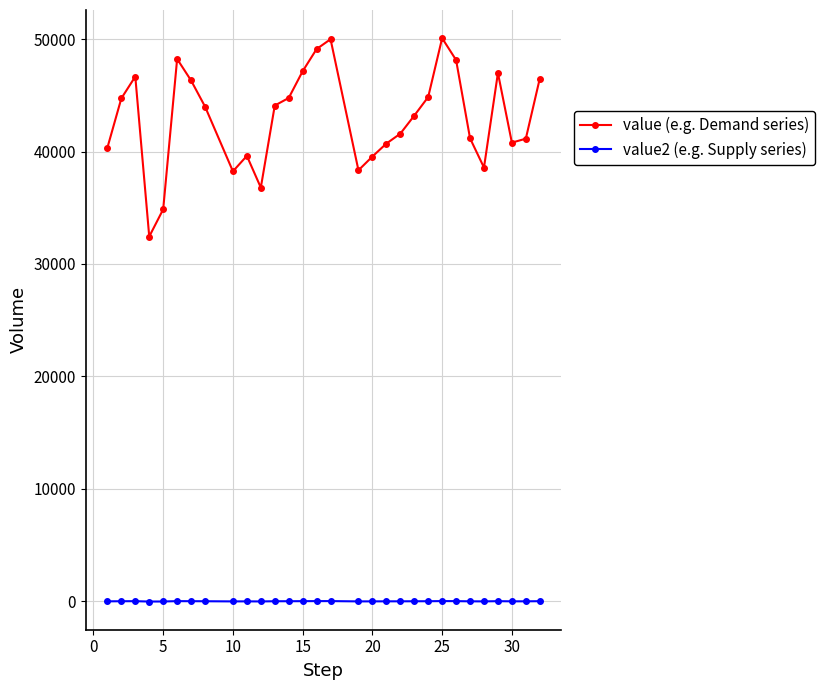

What is the maximum value for value (e.g. Demand series)?

50085.3